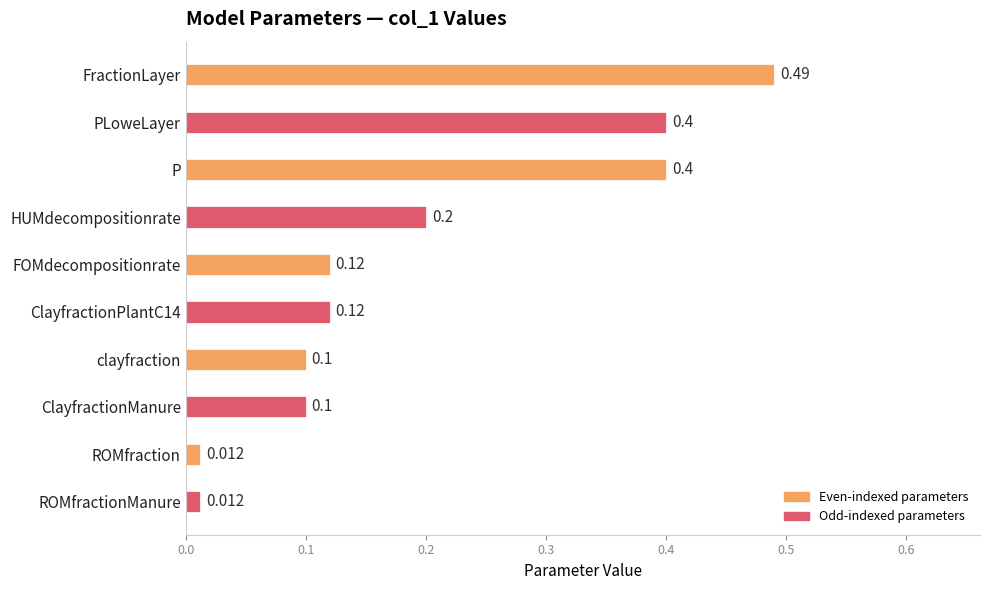

What is the label of the 7th bar from the top?

clayfraction